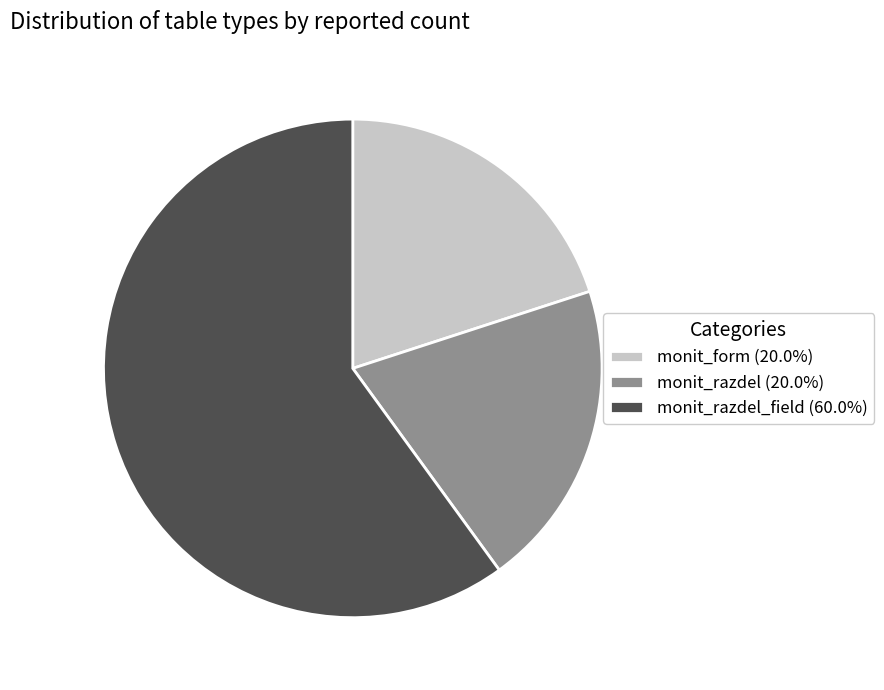

Is there a majority slice in this chart?

Yes